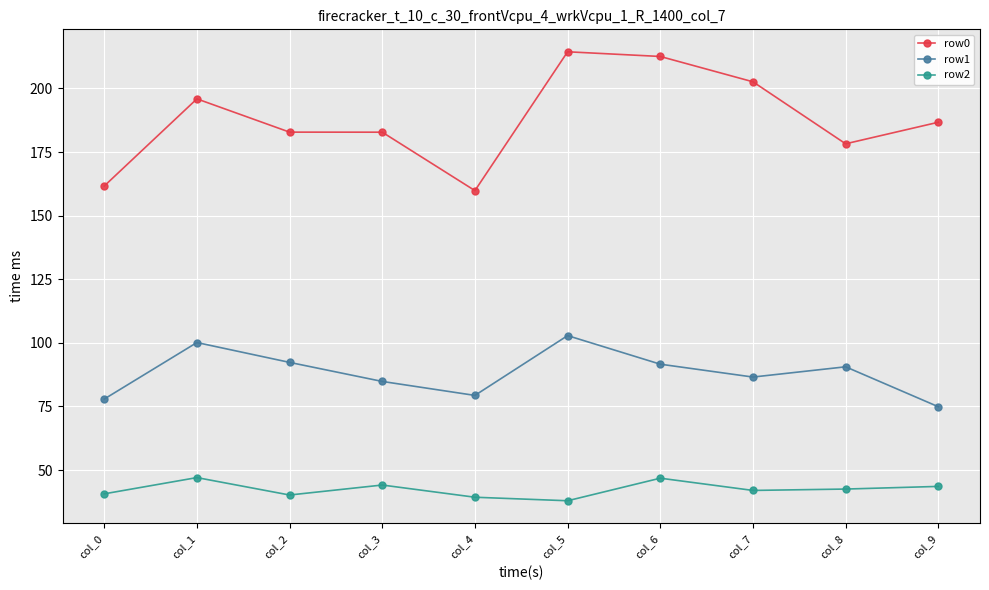

What are all the series names shown in the legend?

row0, row1, row2